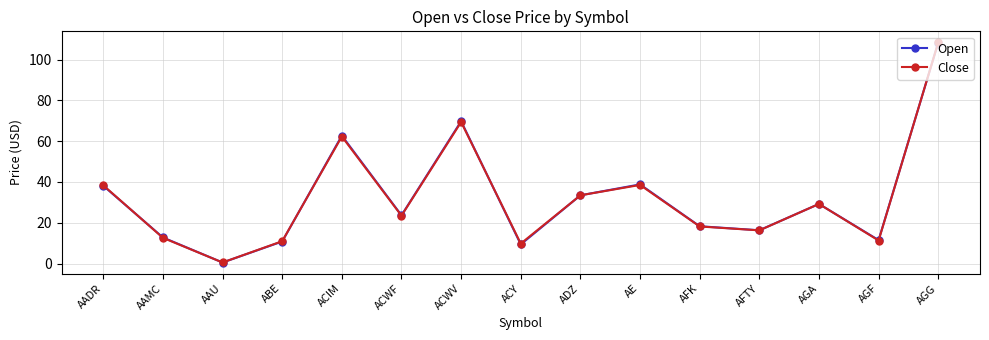

At which category is the sum across all series the highest?

AGG